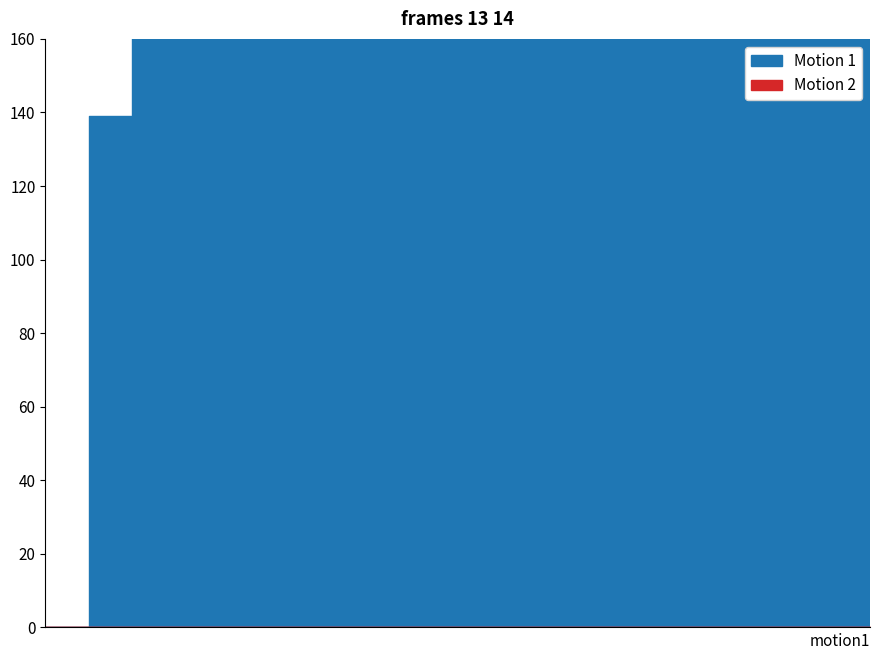

What are all the series names shown in the legend?

Motion 1, Motion 2